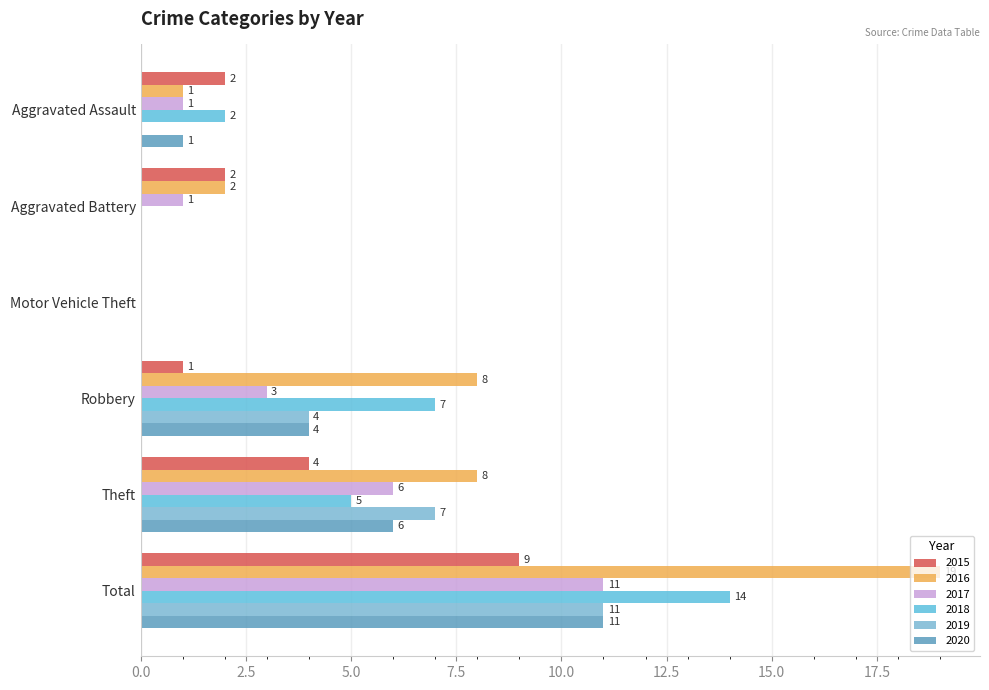

Count the number of categories in the chart.

6